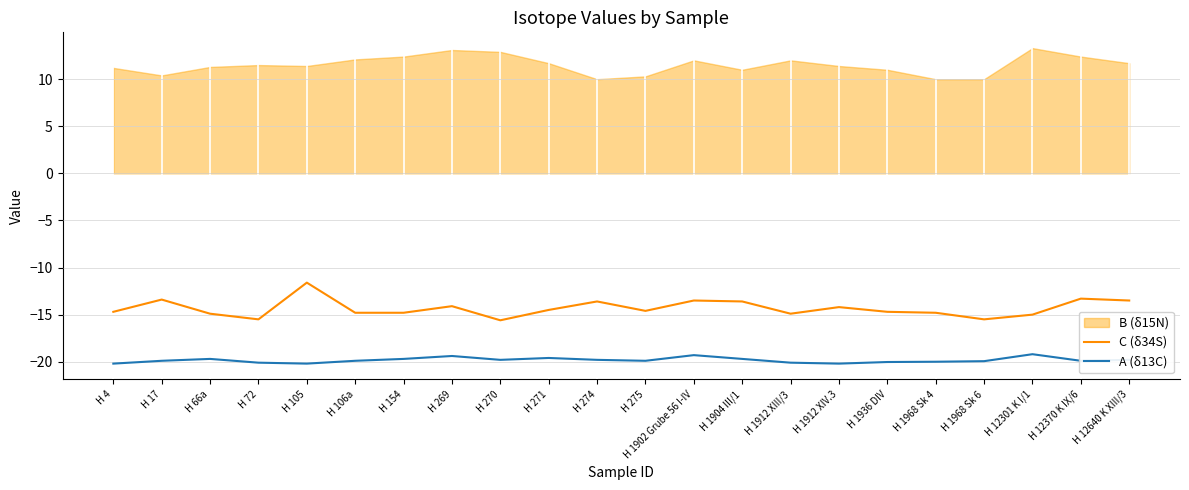

How many data points does each series have?

22